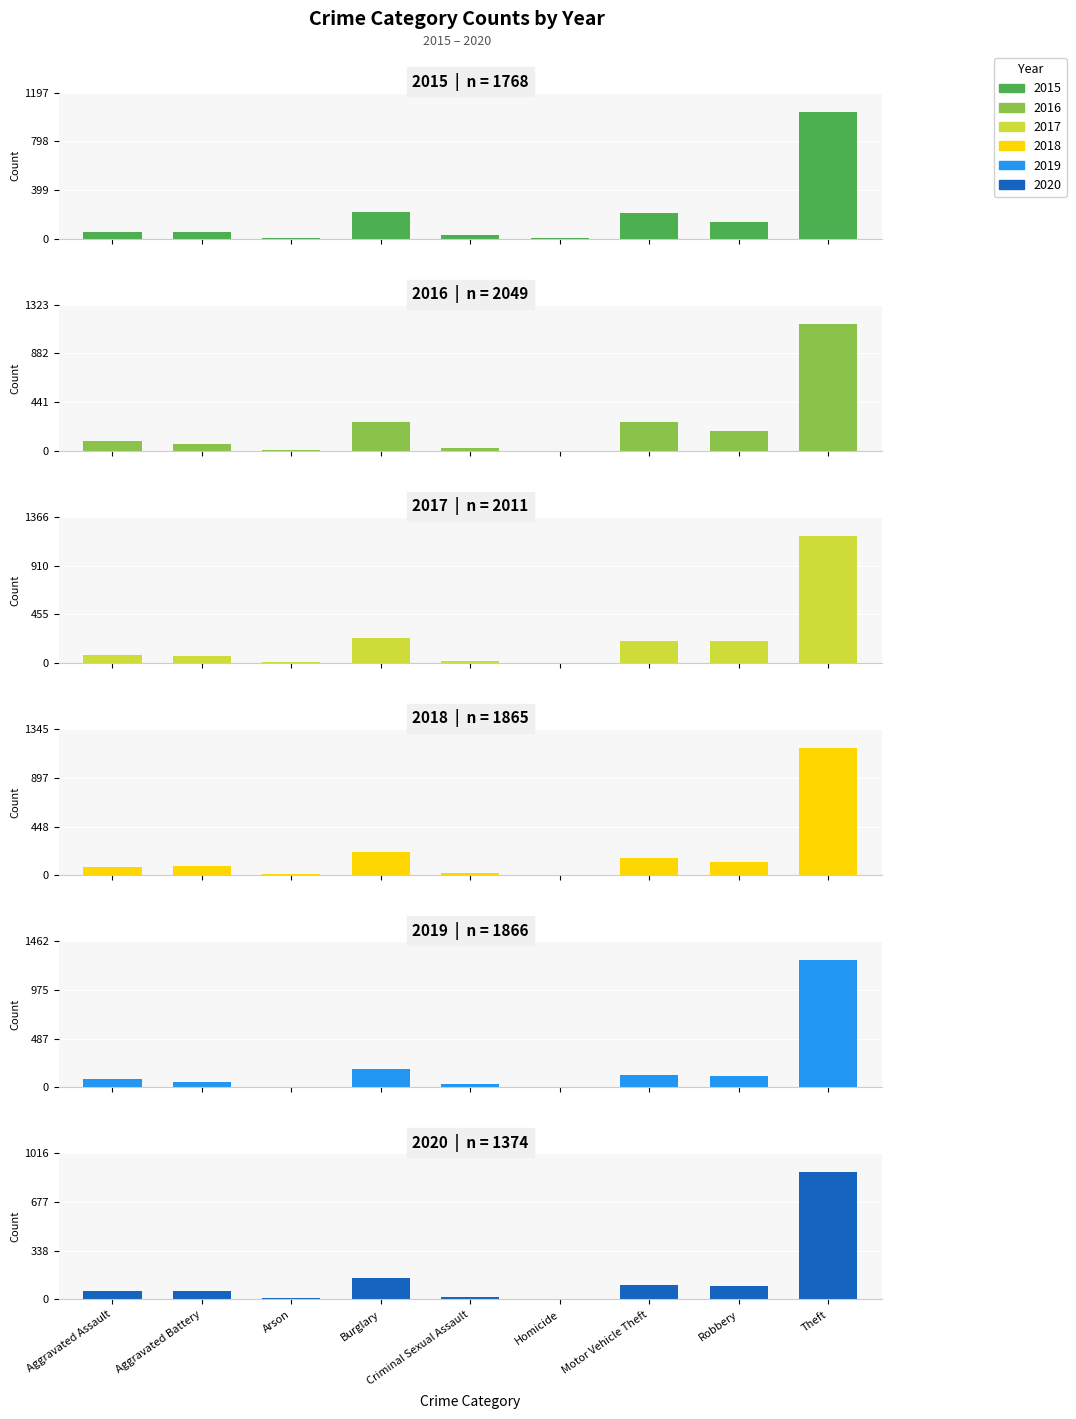

Reading left to right, list all the values displayed in this chart.

2015: 56	60	10	216	29	5	212	139	1041
2016: 88	66	12	266	25	4	259	178	1151
2017: 72	71	7	237	22	4	208	202	1188
2018: 72	86	7	218	24	4	163	121	1170
2019: 80	53	5	182	31	4	123	116	1272
2020: 62	57	7	148	15	5	99	97	884